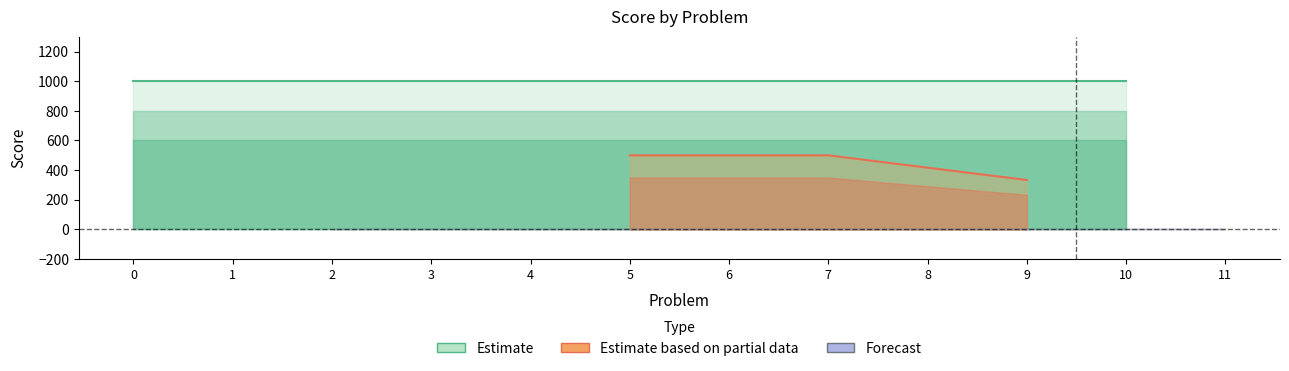

What is the difference between the maximum and second lowest values in the score series?

1000.0